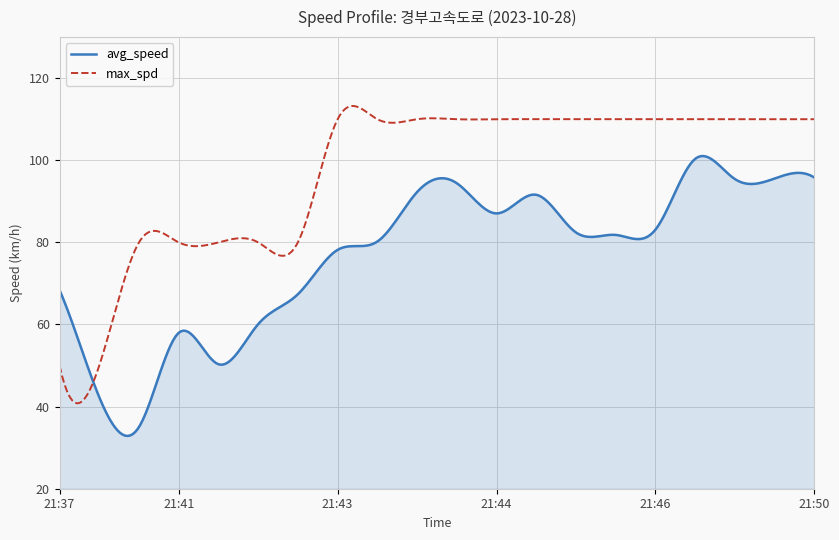

How many times do avg_speed and max_spd cross each other?

1